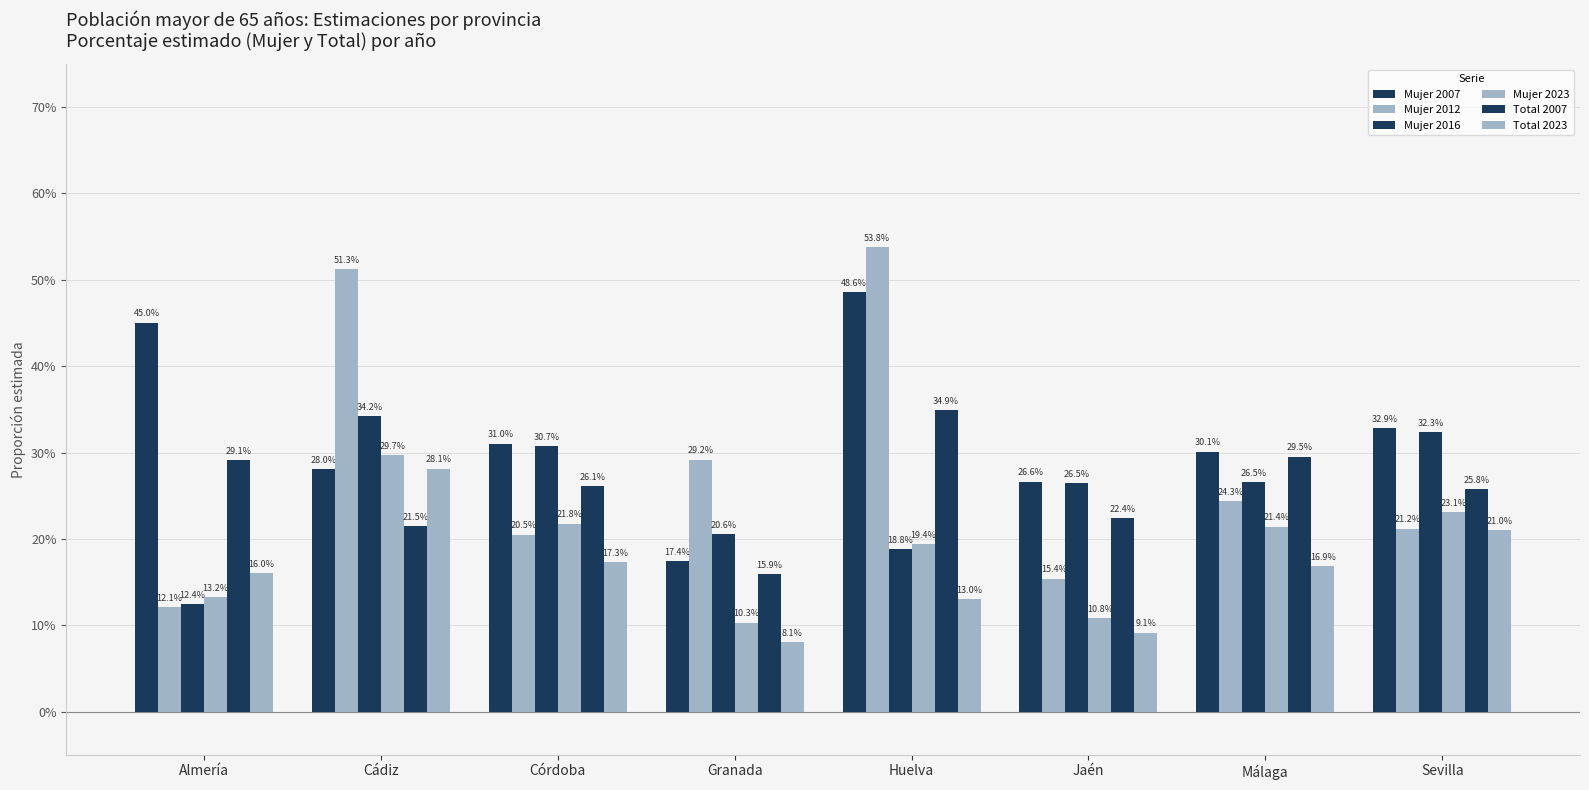

Reading right to left, what are all the values shown in this chart?

Mujer 2007: 0.3	0.3	0.3	0.5	0.2	0.3	0.3	0.5
Mujer 2012: 0.2	0.2	0.2	0.5	0.3	0.2	0.5	0.1
Mujer 2016: 0.3	0.3	0.3	0.2	0.2	0.3	0.3	0.1
Mujer 2023: 0.2	0.2	0.1	0.2	0.1	0.2	0.3	0.1
Total 2007: 0.3	0.3	0.2	0.3	0.2	0.3	0.2	0.3
Total 2023: 0.2	0.2	0.1	0.1	0.1	0.2	0.3	0.2